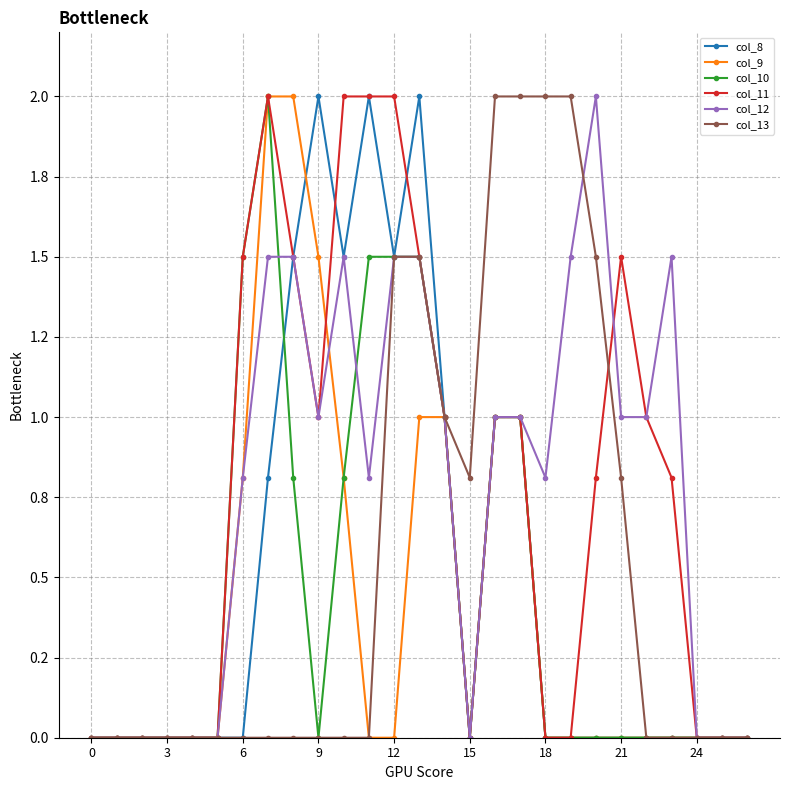

Does the chart have visible grid lines?

Yes